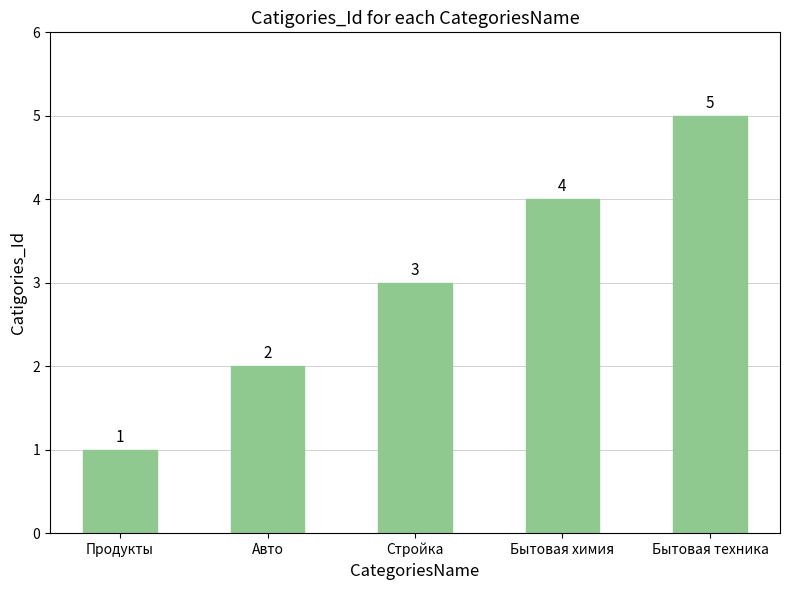

What is the difference between the values at Стройка and Бытовая химия?

1